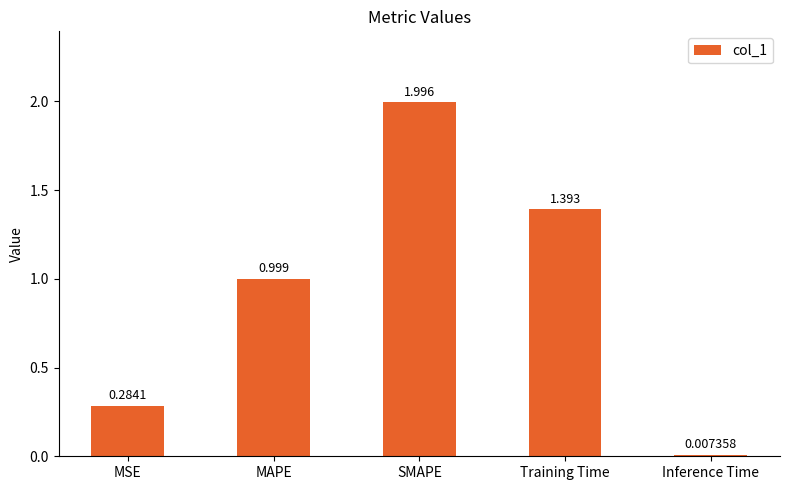

What is the value of the 4th bar from the left?

1.4